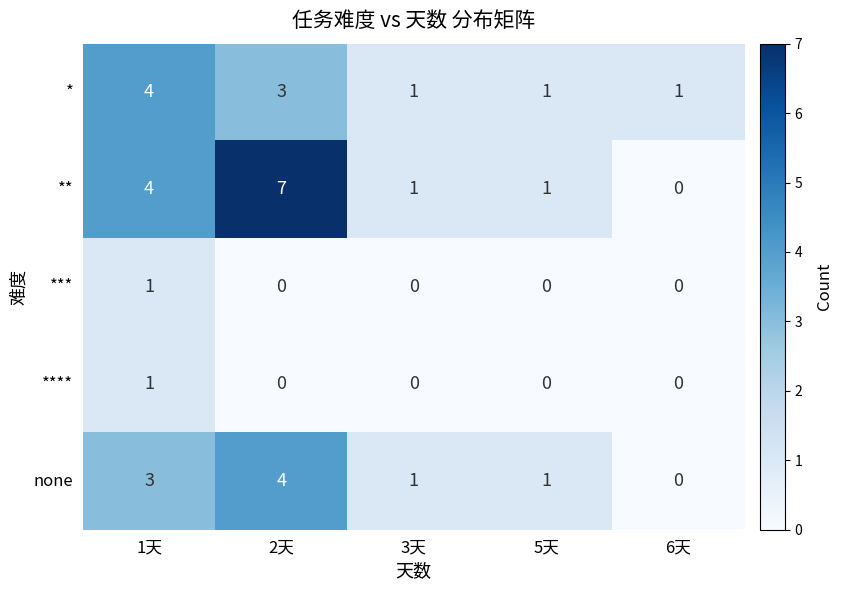

How many distinct data groups are displayed?

5